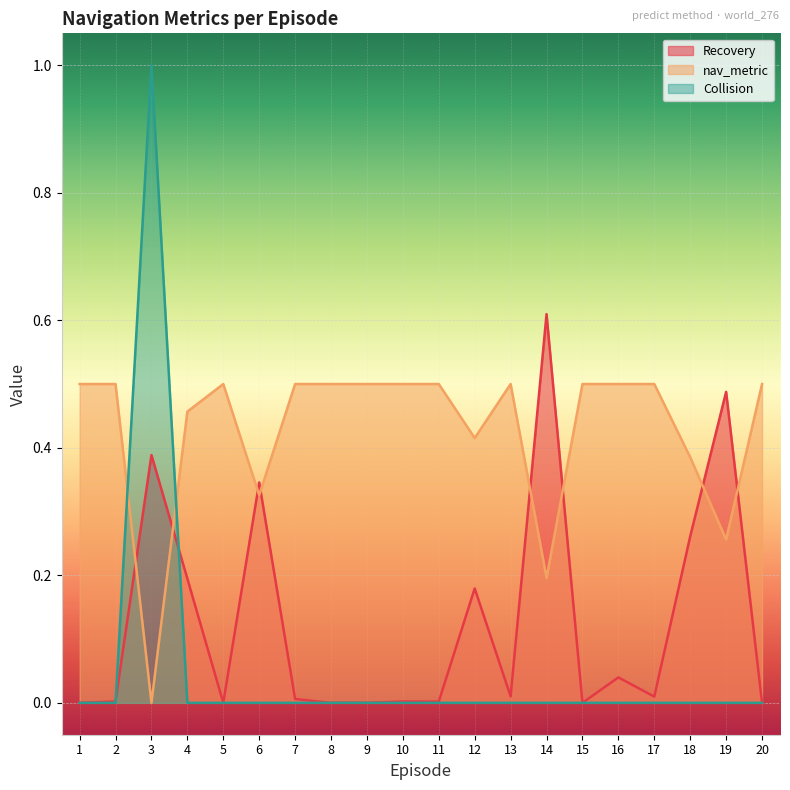

Where is the first local maximum for Collision?

3